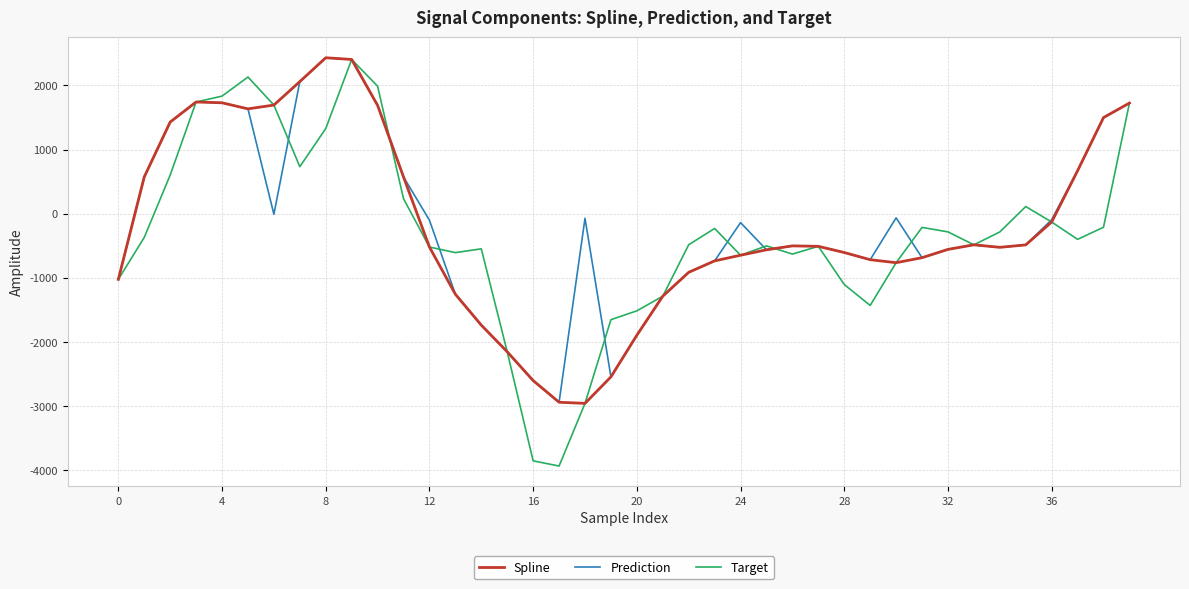

How many values in the Prediction series exceed -484?

19